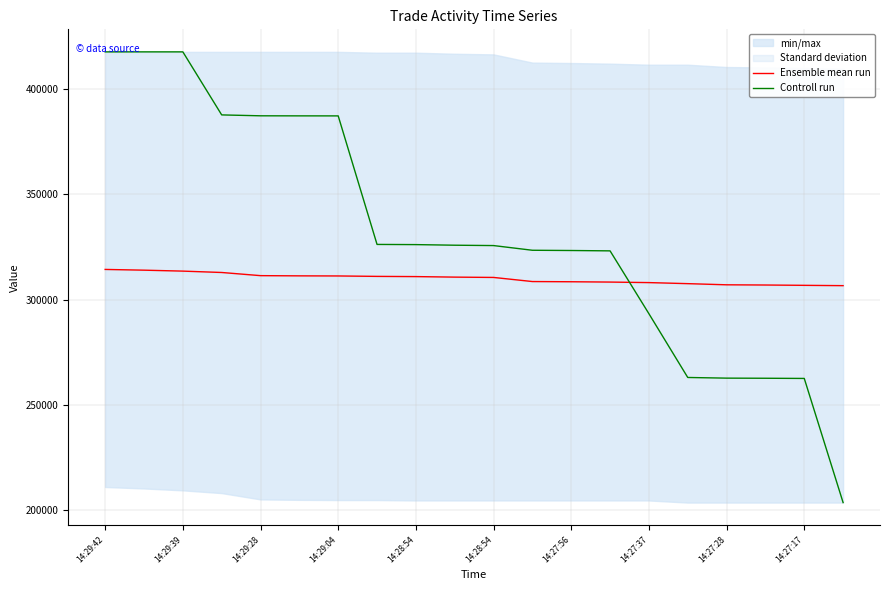

Rank the series at 19 from lowest to highest value.

Controll run, Ensemble mean run